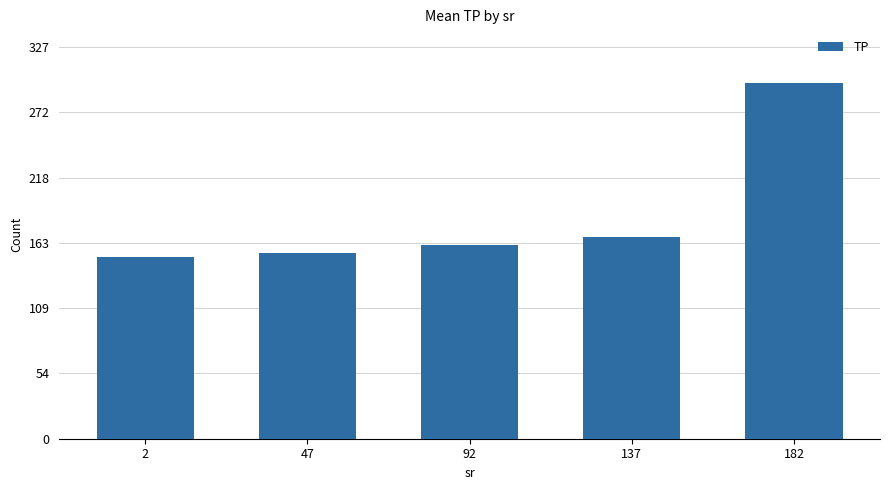

At which category does the chart reach its peak across all series?

182